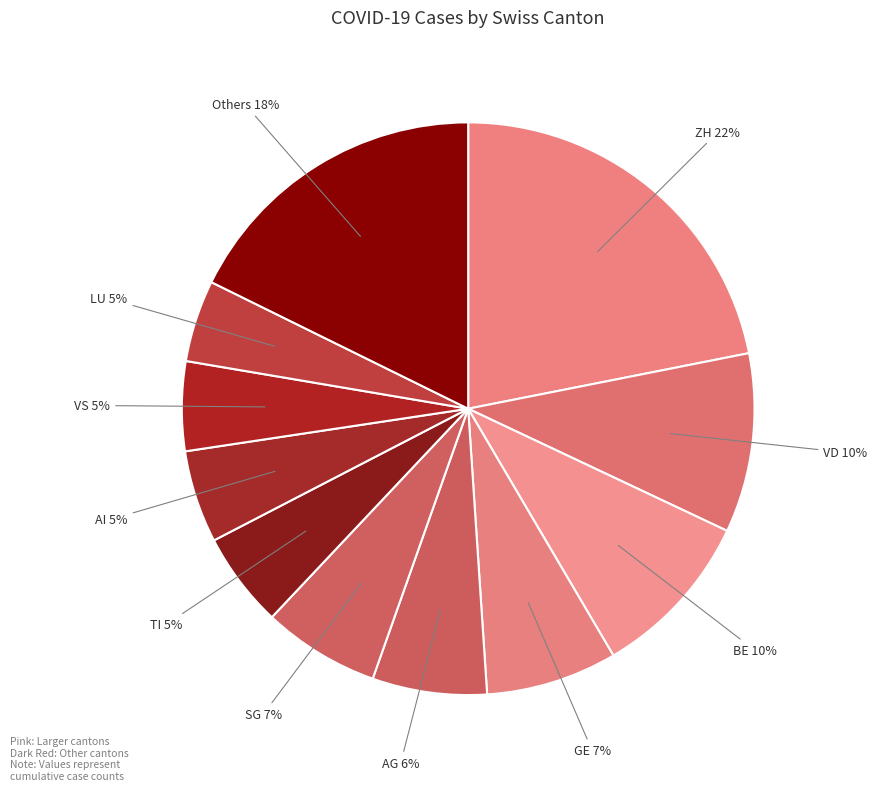

How many slices are in this pie chart?

11